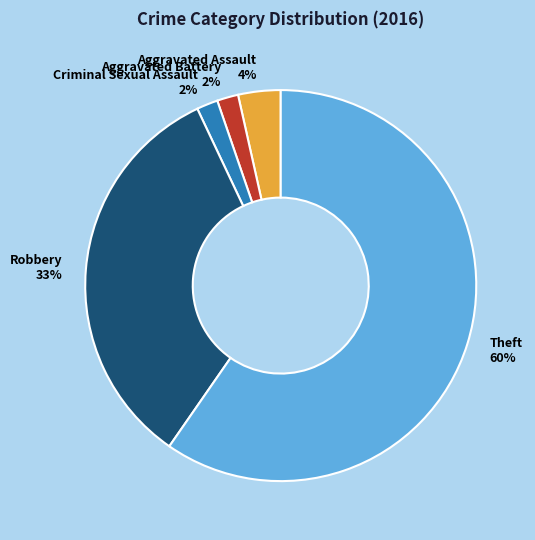

To the nearest percent, what is the combined percentage of Theft and Aggravated Assault?

63%